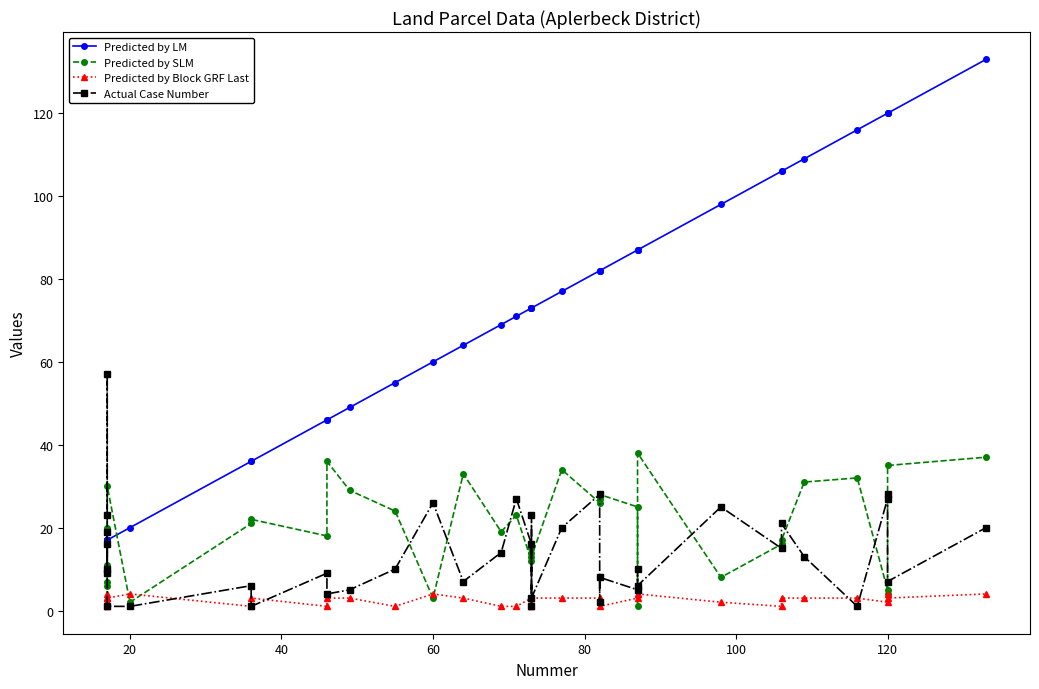

Where is the first local minimum for Predicted by SLM?

20